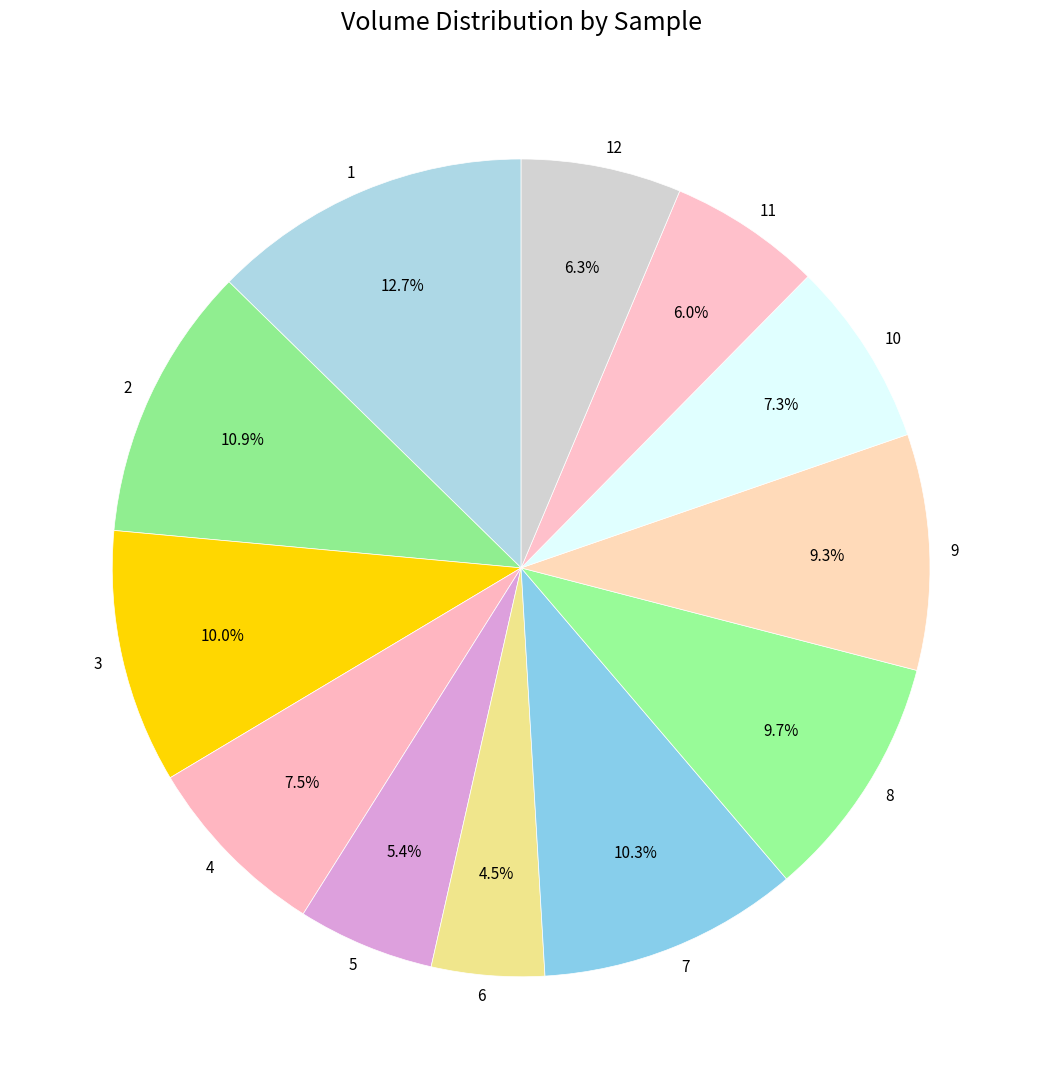

Does 3 account for over 50% of the chart?

No